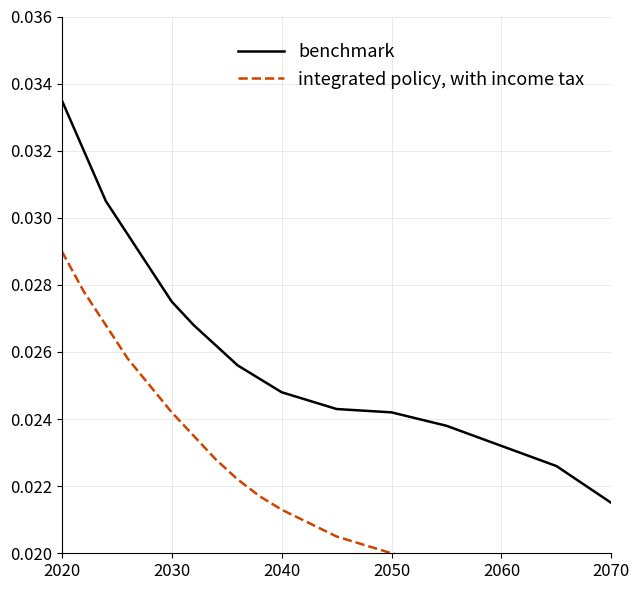

Where is benchmark nearest to the value 0?

2070